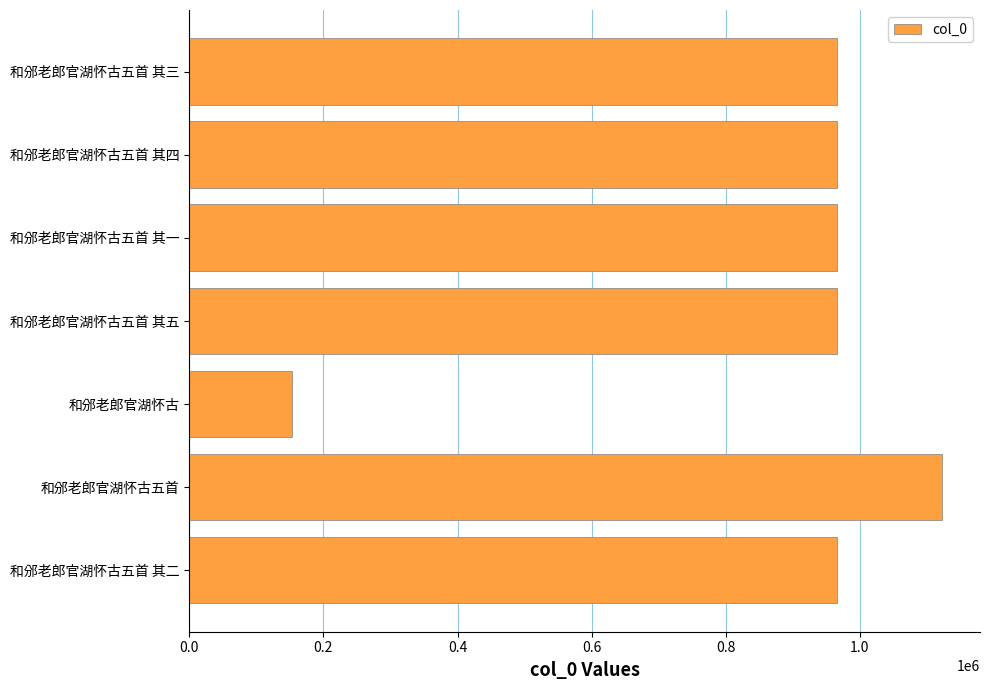

What is the change in value from 和邠老郎官湖怀古五首 to 和邠老郎官湖怀古五首 其五?

-156534